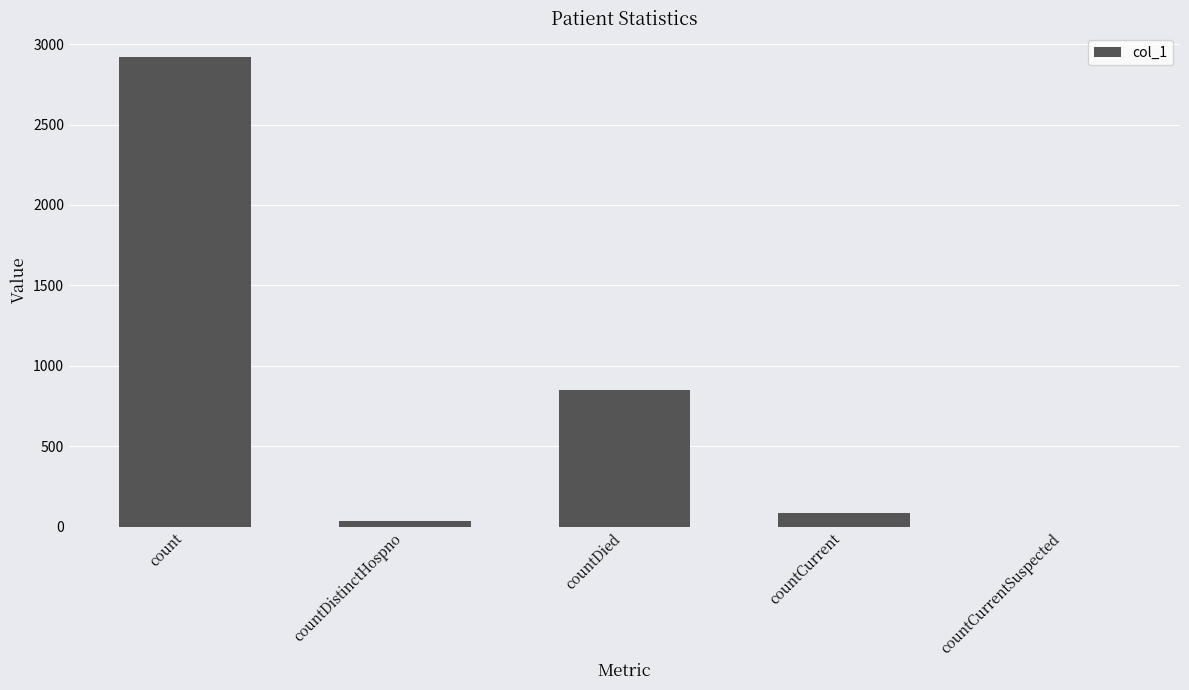

Which label corresponds to the largest value in the chart?

count